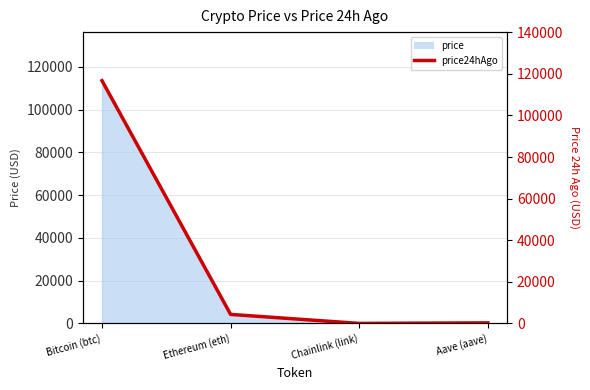

What position from the right is Ethereum (eth)?

3